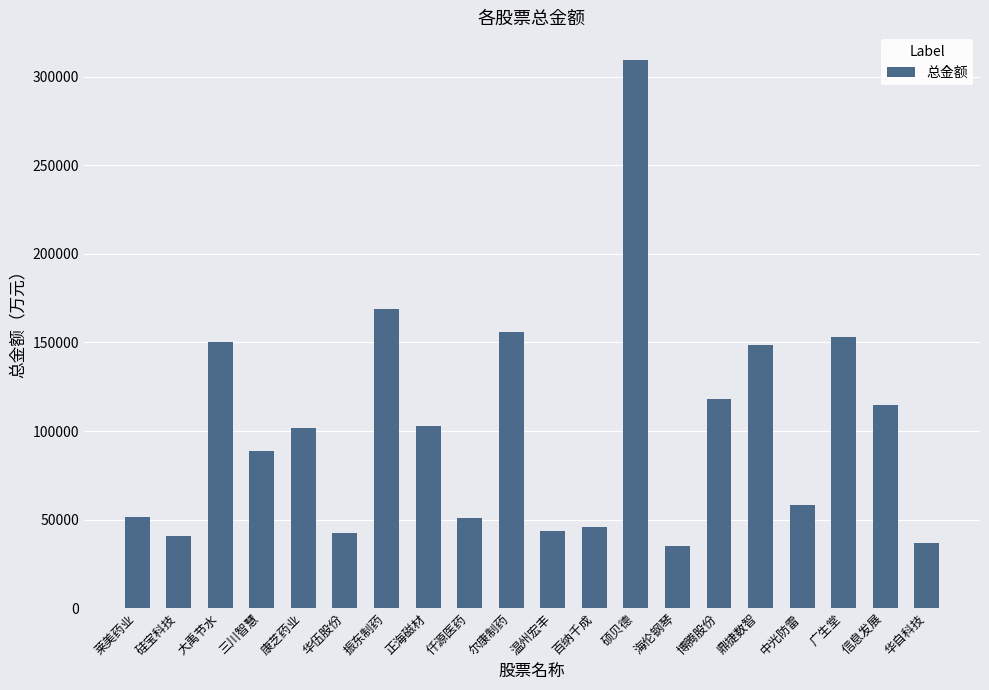

What is the label of the 17th bar from the right?

三川智慧